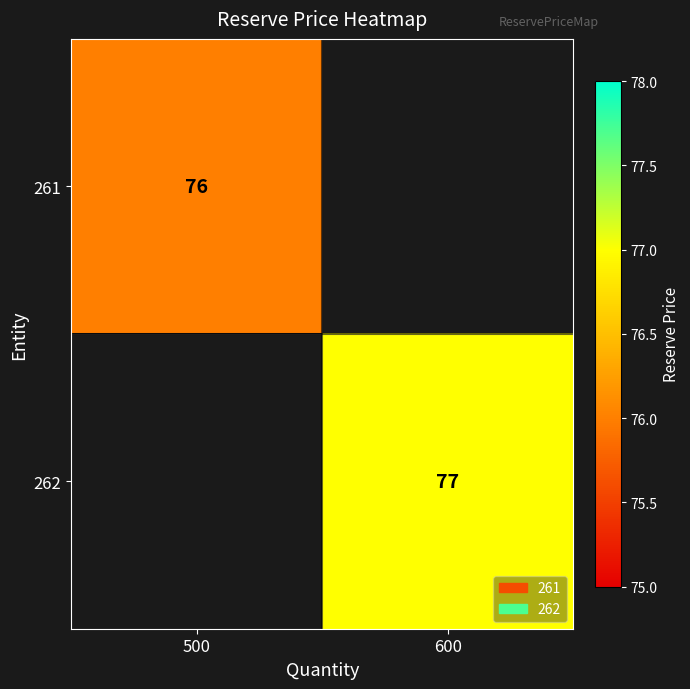

Which label corresponds to the largest value in the chart?

600